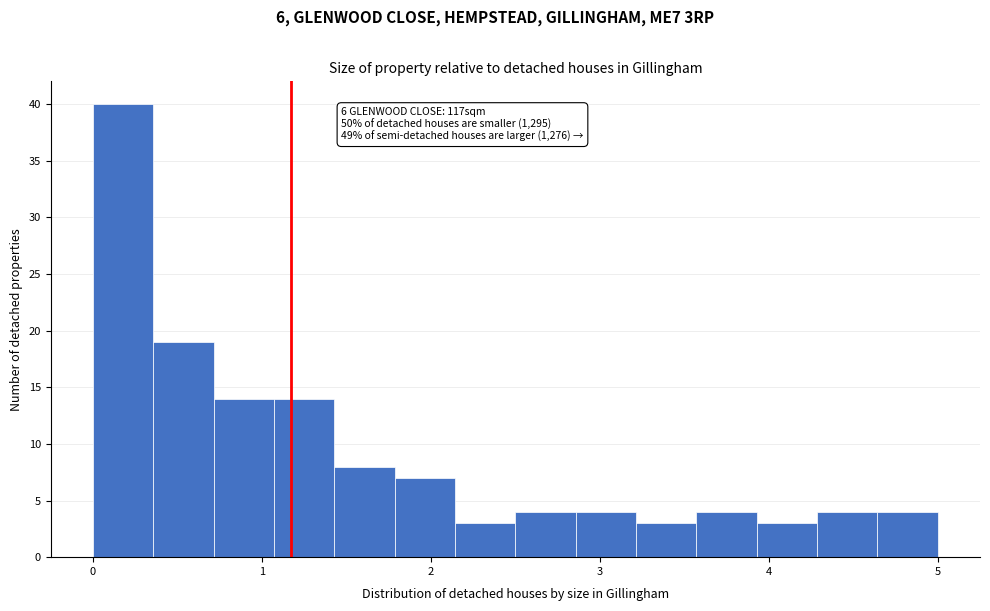

Read against the x-axis, roughly where is the centre of the tallest bar?

0.2